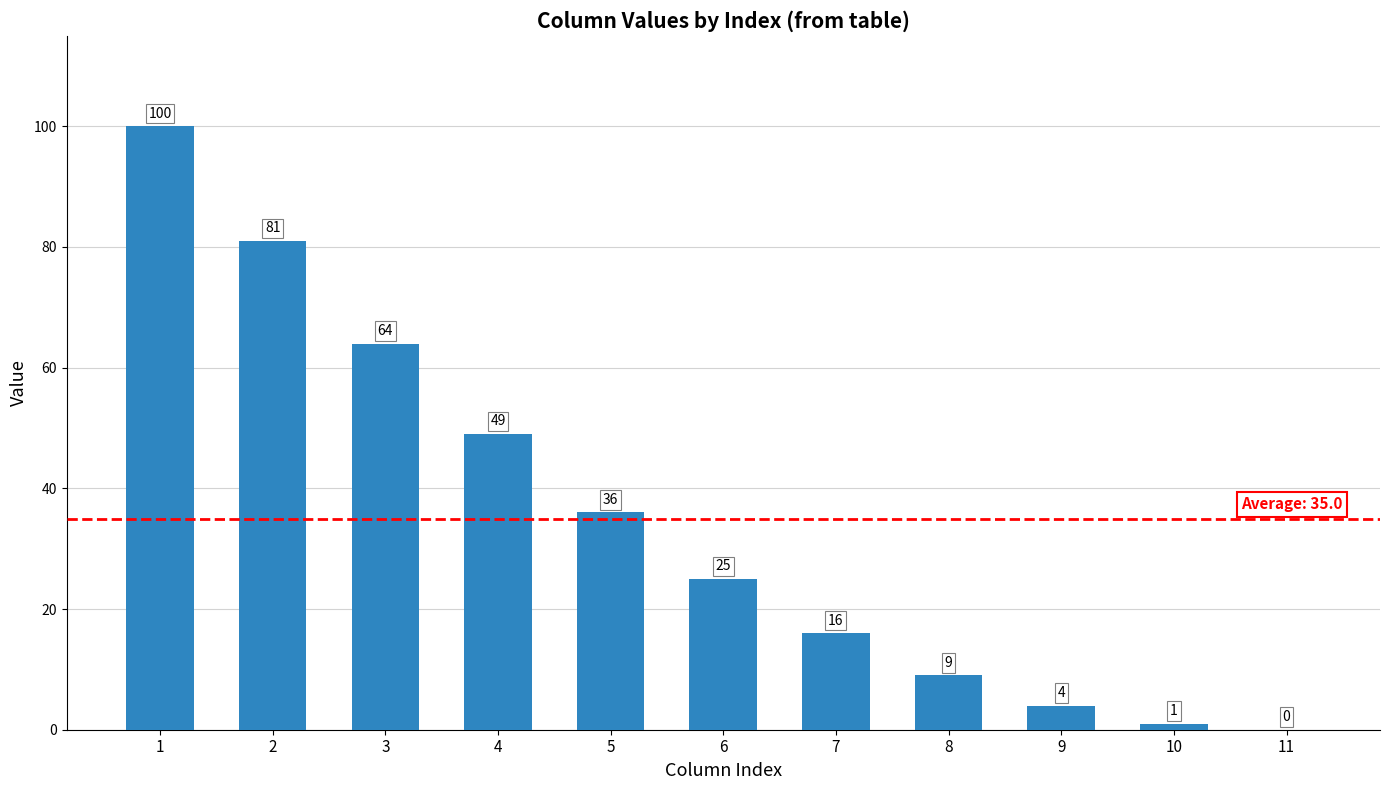

The chart shows a value of 28 at 7. True or false?

False